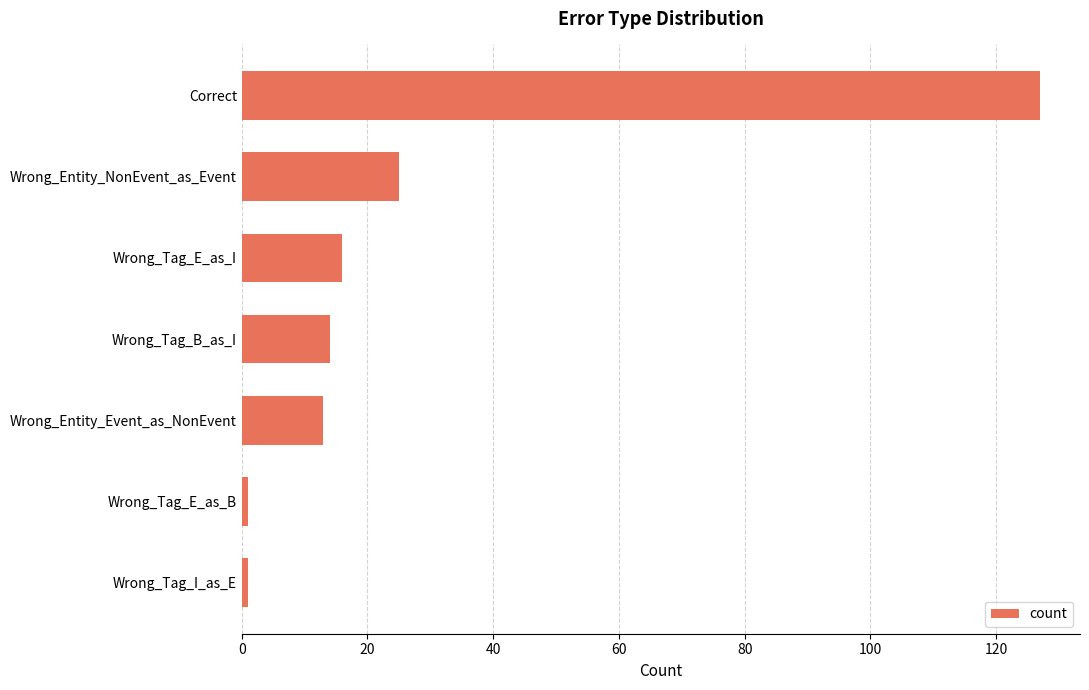

How many bars are there in total?

7